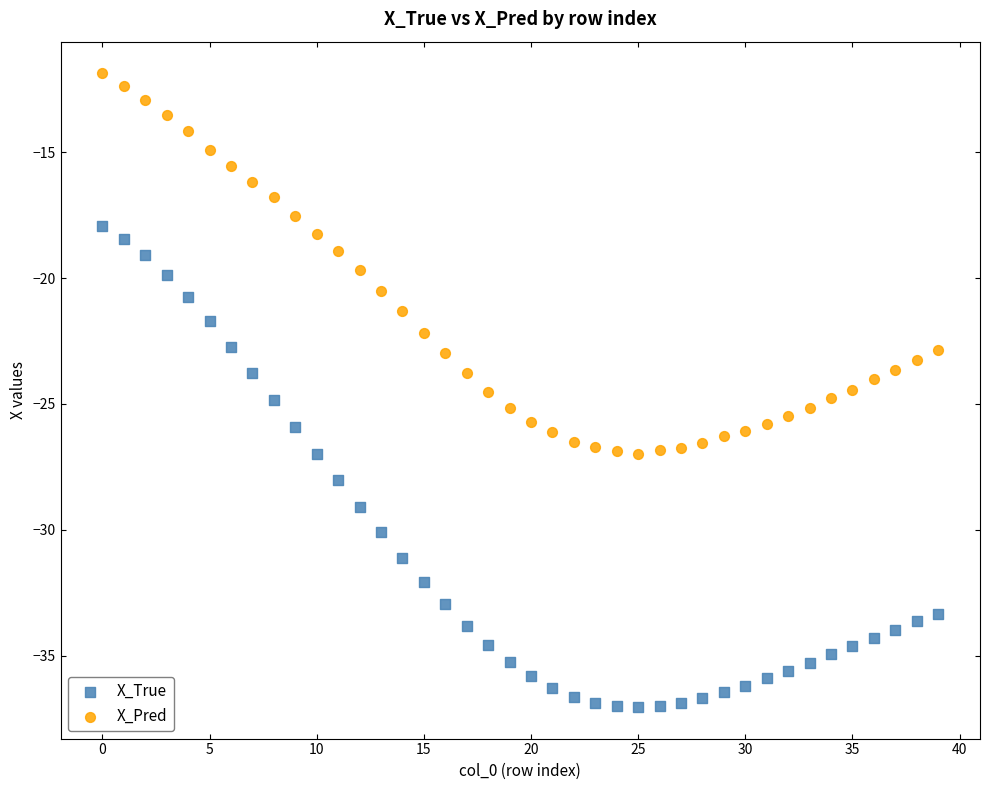

Which series contains the highest Y value?

X_Pred